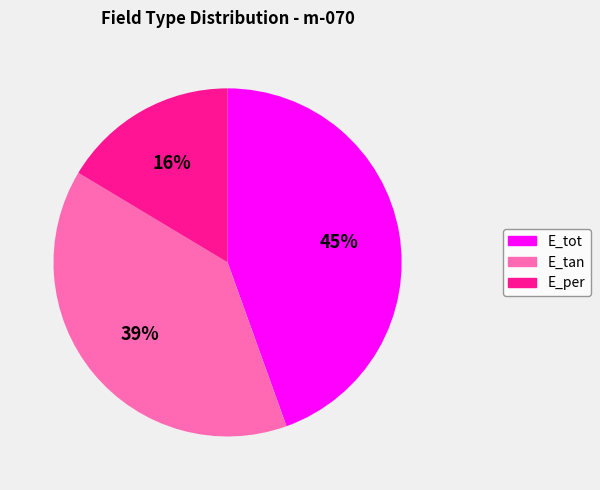

What percentage is the E_tan slice, to the nearest percent?

39%